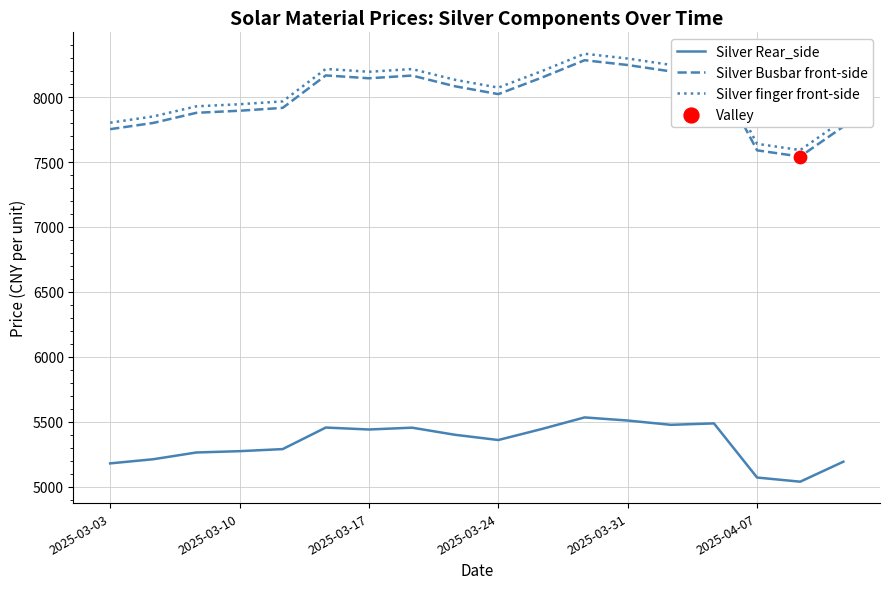

What is the difference between the maximum and minimum values in the Silver Rear_side series?

495